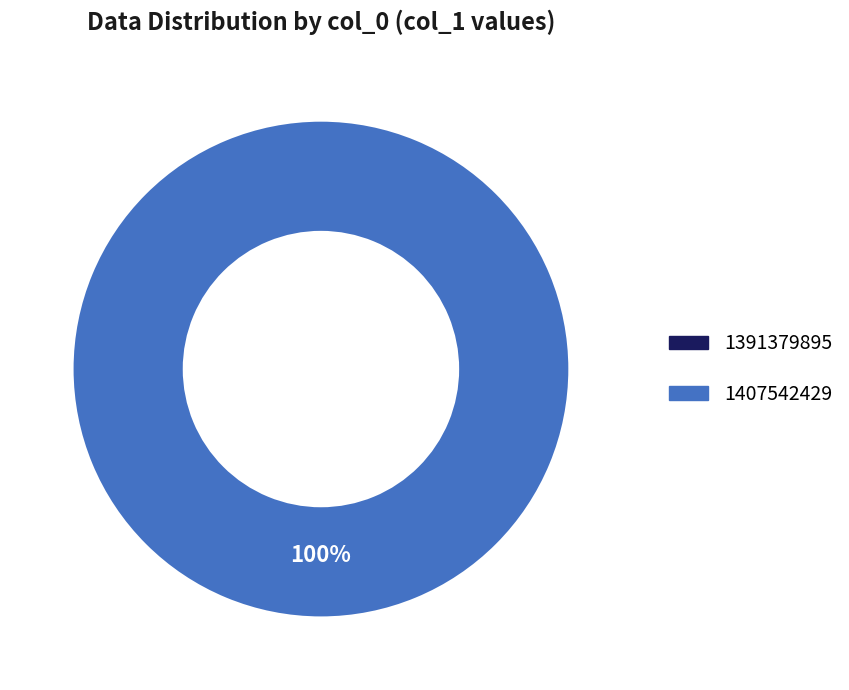

Which category has the biggest portion of the pie?

1407542429